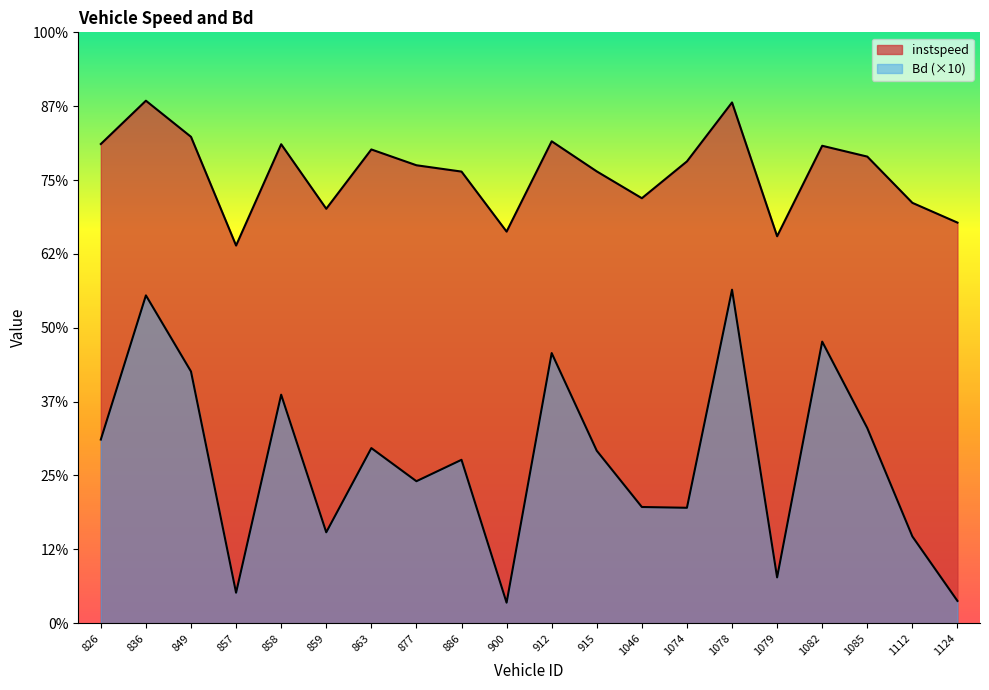

True or false: instspeed and Bd cross at least once.

False